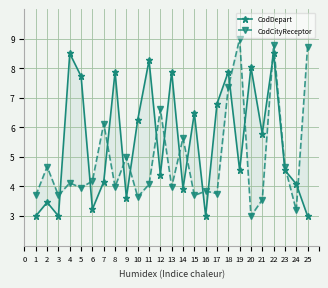

True or false: CodDepart has a value of 2.2 at 2.

False